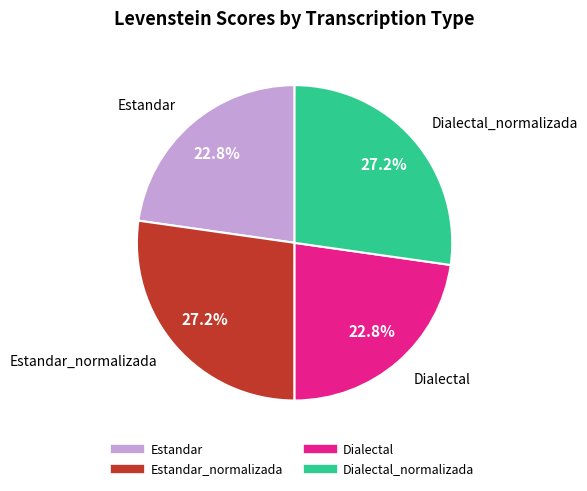

Count the number of slices in the pie.

4